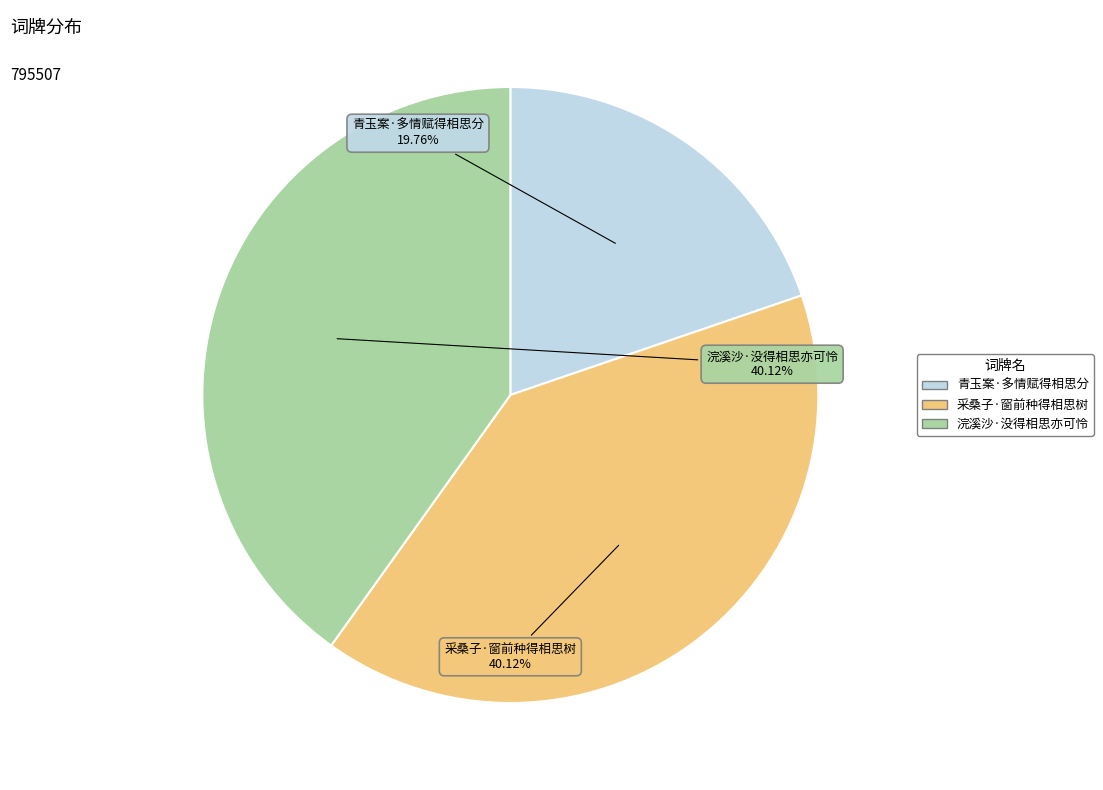

Combined, what portion of the pie is 浣溪沙·没得相思亦可怜 and 采桑子·窗前种得相思树?

80.2%